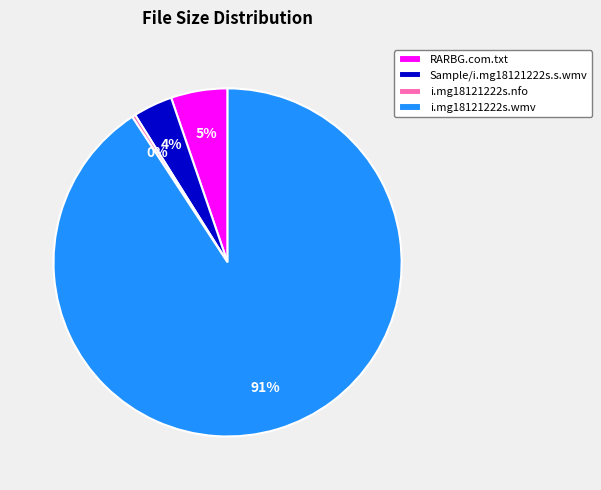

To the nearest percent, what portion does i.mg18121222s.wmv represent?

91%